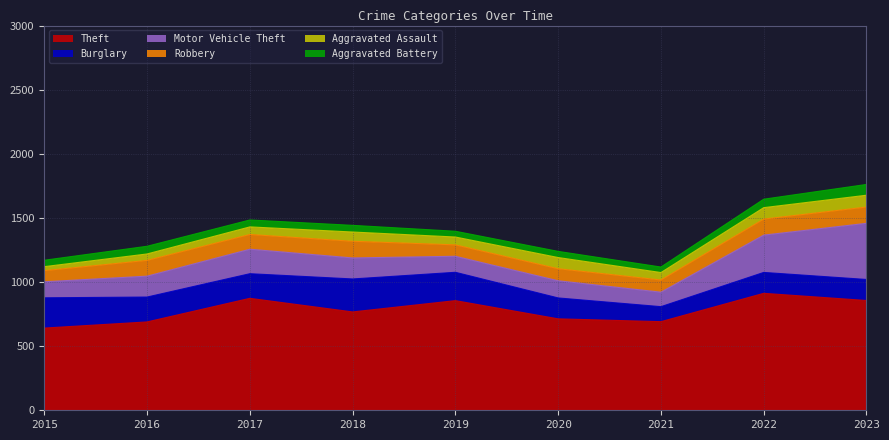

In Robbery, how many points are lower than both neighbors (excluding endpoints)?

2